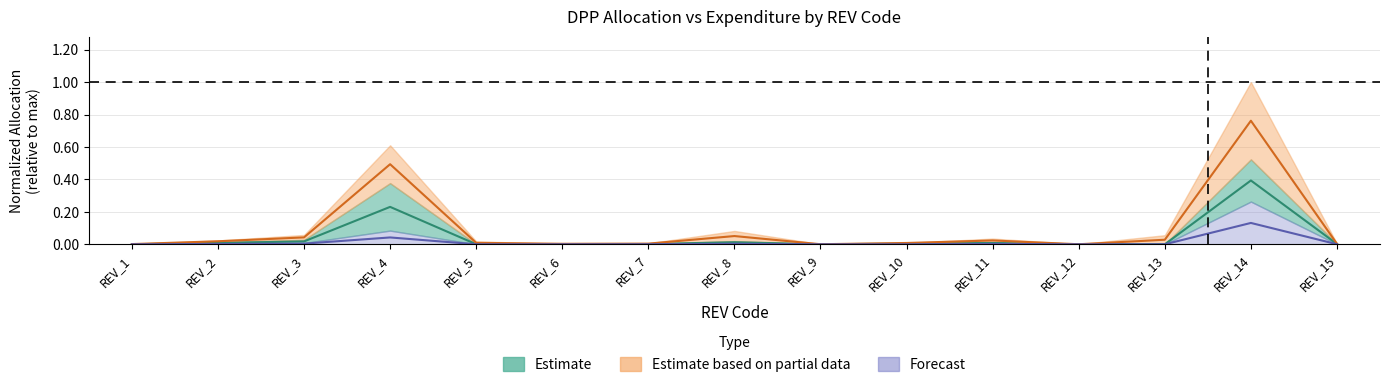

At which category does DPP_Alloc_Total reach its first local valley?

REV_6